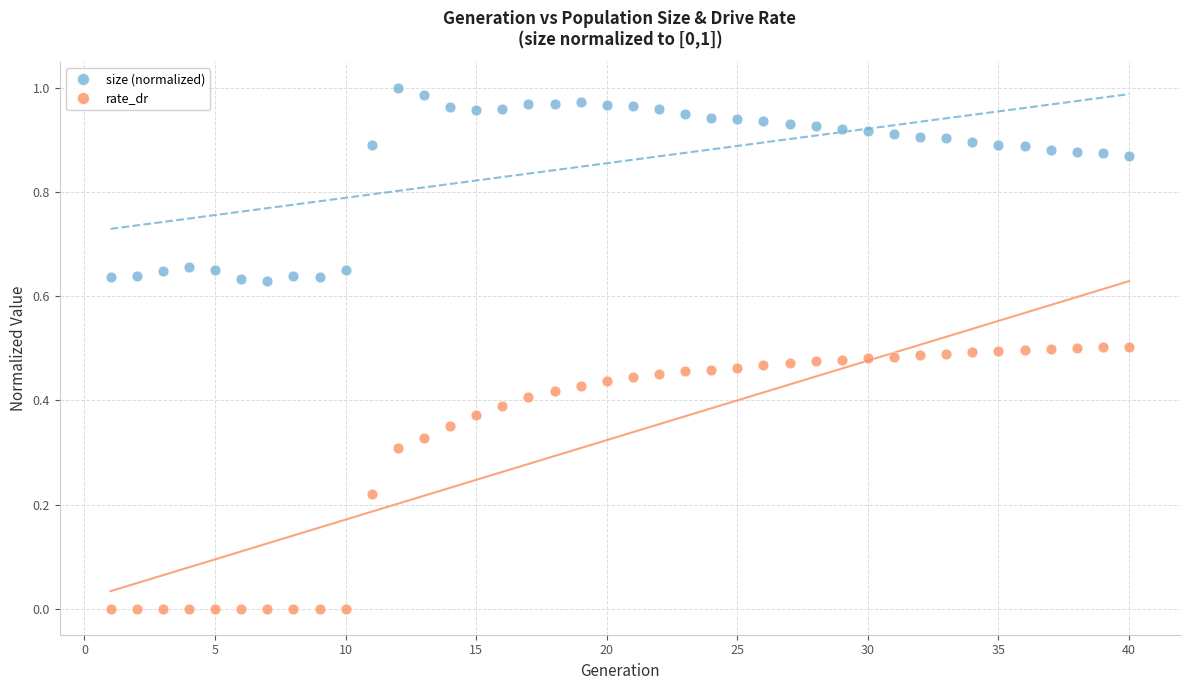

Across all data points, what is the range of X values (max minus min)?

39.0